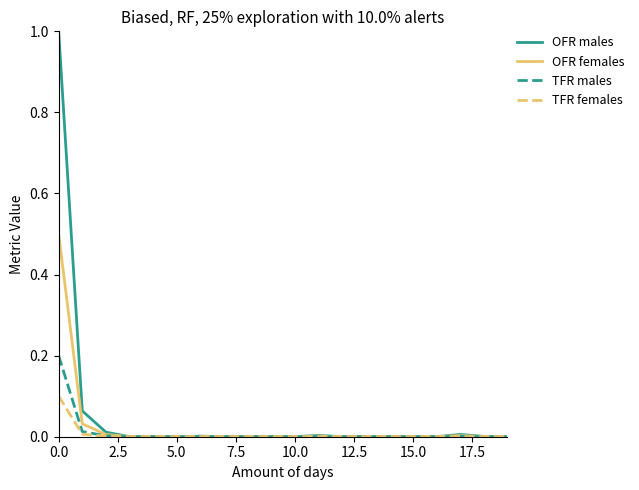

Which series has the largest range (max minus min)?

OFR males